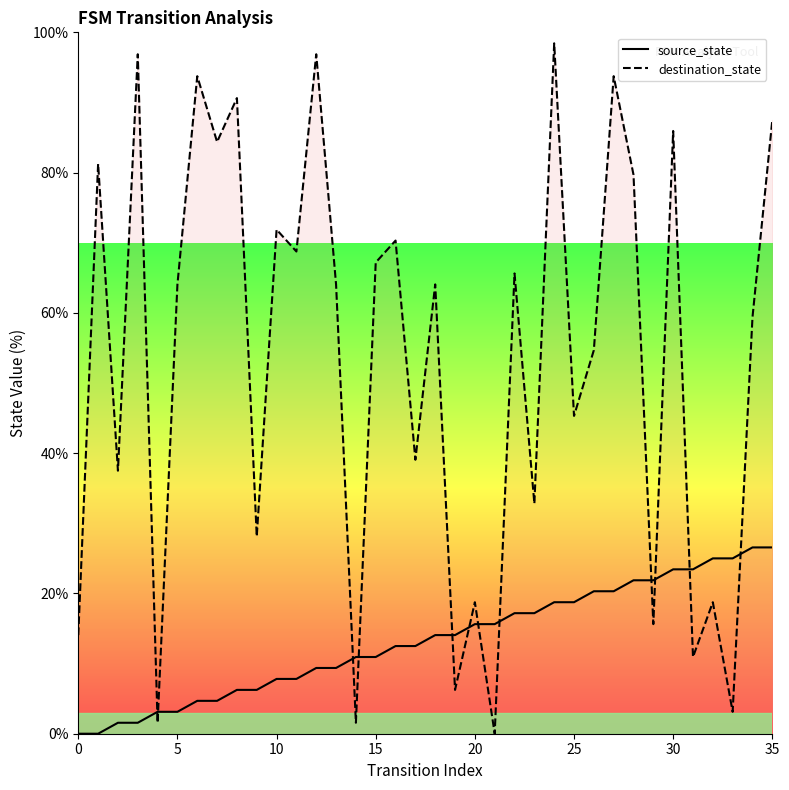

Reading left to right, what are all the values shown in this chart?

source_state: 0.0	0.0	1.6	1.6	3.1	3.1	4.7	4.7	6.2	6.2	7.8	7.8	9.4	9.4	10.9	10.9	12.5	12.5	14.1	14.1	15.6	15.6	17.2	17.2	18.8	18.8	20.3	20.3	21.9	21.9	23.4	23.4	25.0	25.0	26.6	26.6
destination_state: 14.1	81.2	37.5	96.9	1.6	64.1	93.8	84.4	90.6	28.1	71.9	68.8	96.9	64.1	1.6	67.2	70.3	39.1	64.1	6.2	18.8	0.0	65.6	32.8	98.4	45.3	54.7	93.8	79.7	15.6	85.9	10.9	18.8	3.1	59.4	87.5